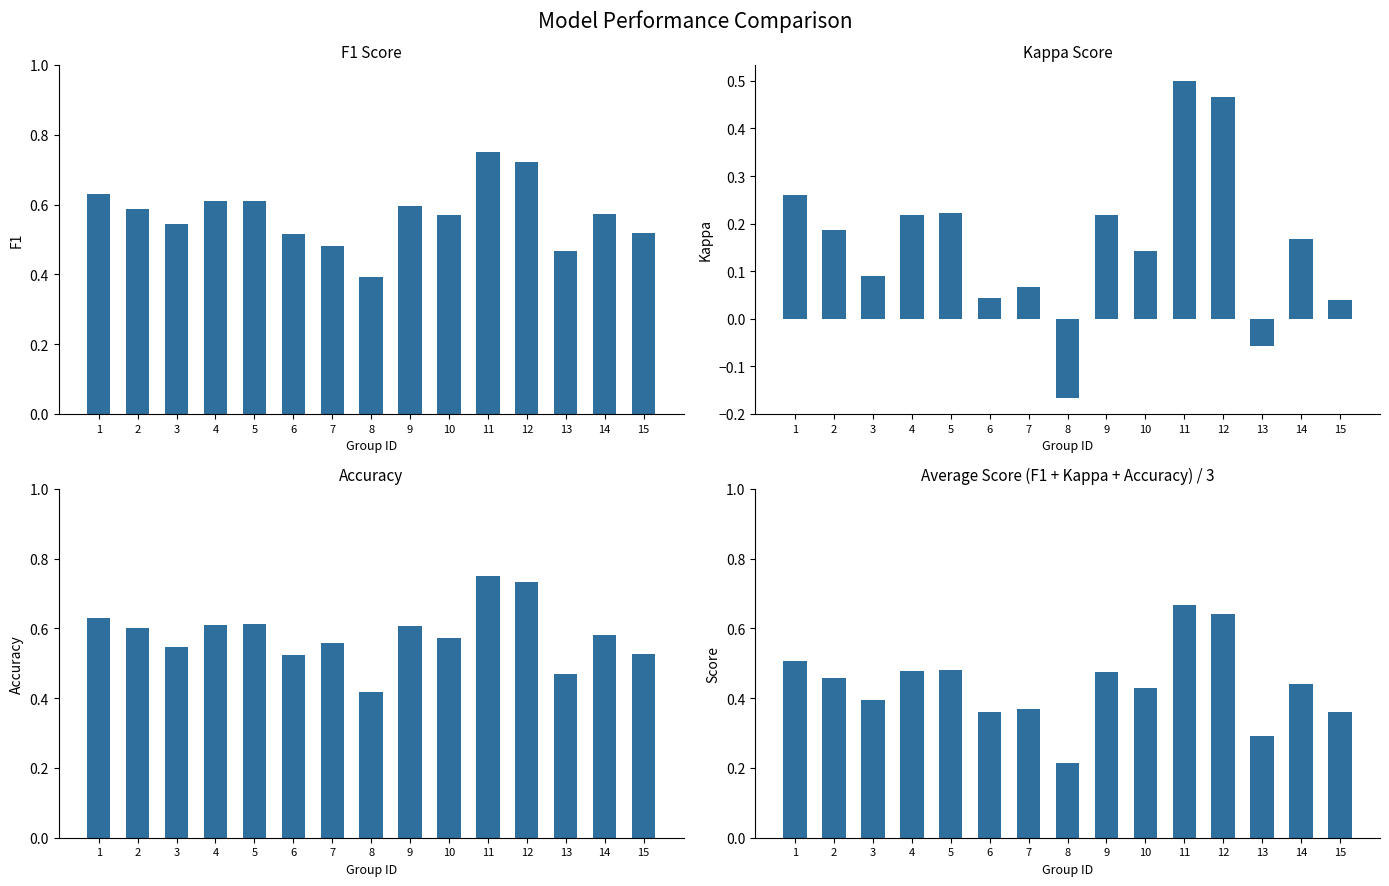

Read the accuracy value at 2.

0.6